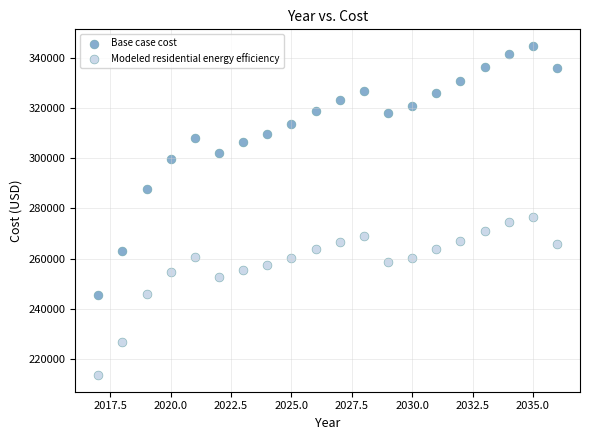

Which series reaches the maximum Y coordinate?

Base case cost